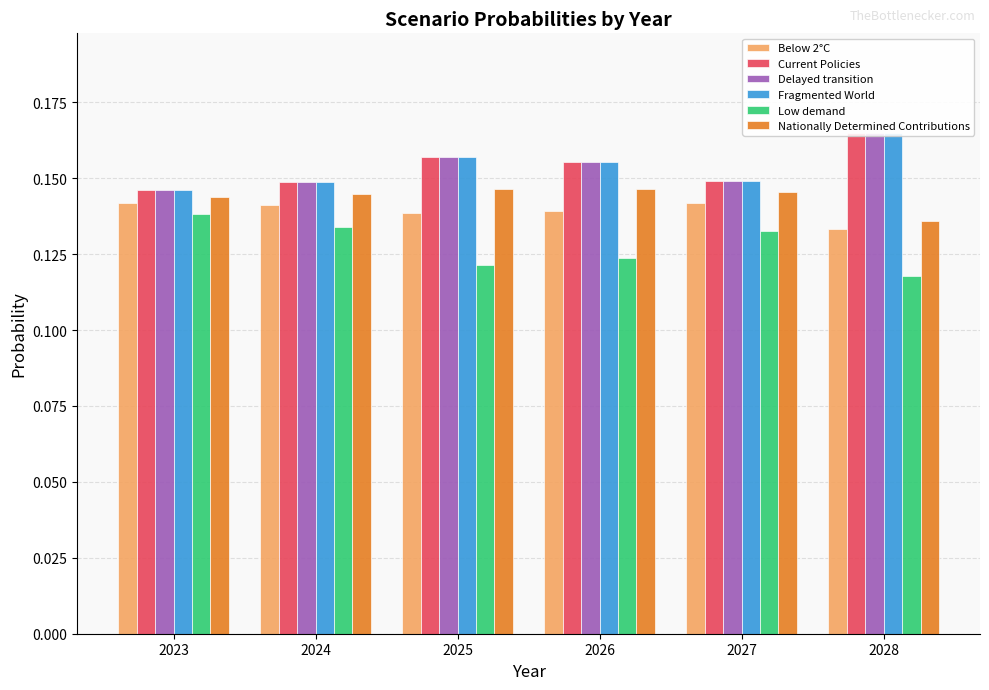

What is the value of the Current Policies bar at the 2nd from the left?

0.1